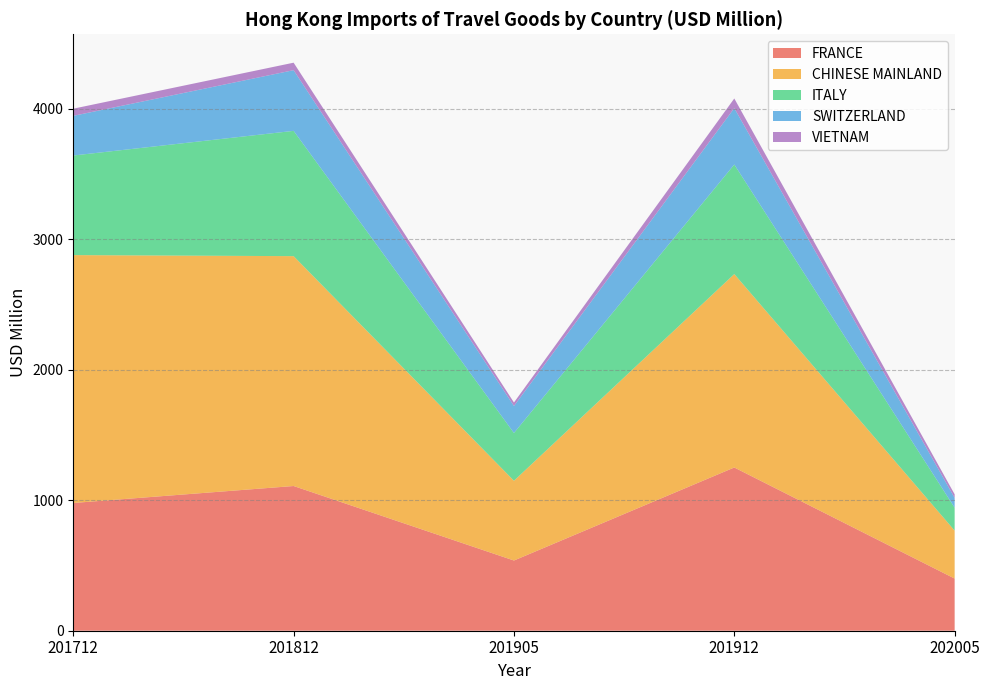

Reading left to right, extract all data points from this chart.

FRANCE: 201712=979.1	201812=1109.1	201905=538.1	201912=1251.1	202005=399.8
CHINESE MAINLAND: 201712=1899.8	201812=1761.8	201905=611.4	201912=1482.6	202005=367.7
ITALY: 201712=763.2	201812=960.2	201905=366.1	201912=839.6	202005=175.8
SWITZERLAND: 201712=304.1	201812=465.2	201905=206.9	201912=432.2	202005=74.9
VIETNAM: 201712=54.9	201812=57.3	201905=26.7	201912=73.9	202005=27.5